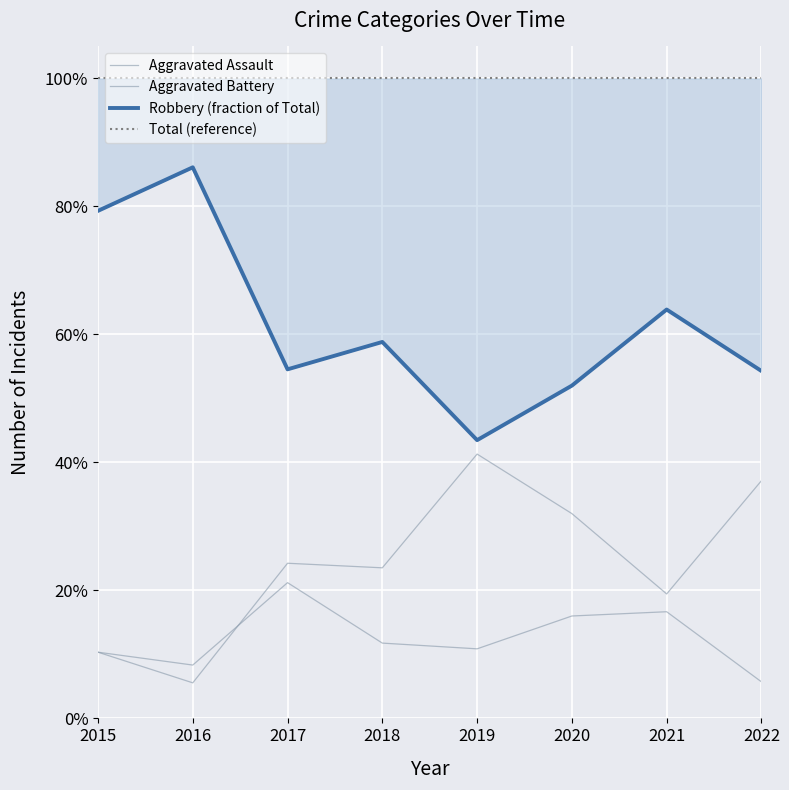

Rank the series at 2021 from lowest to highest value.

Aggravated Assault, Aggravated Battery, Robbery (fraction of Total), Total (reference)